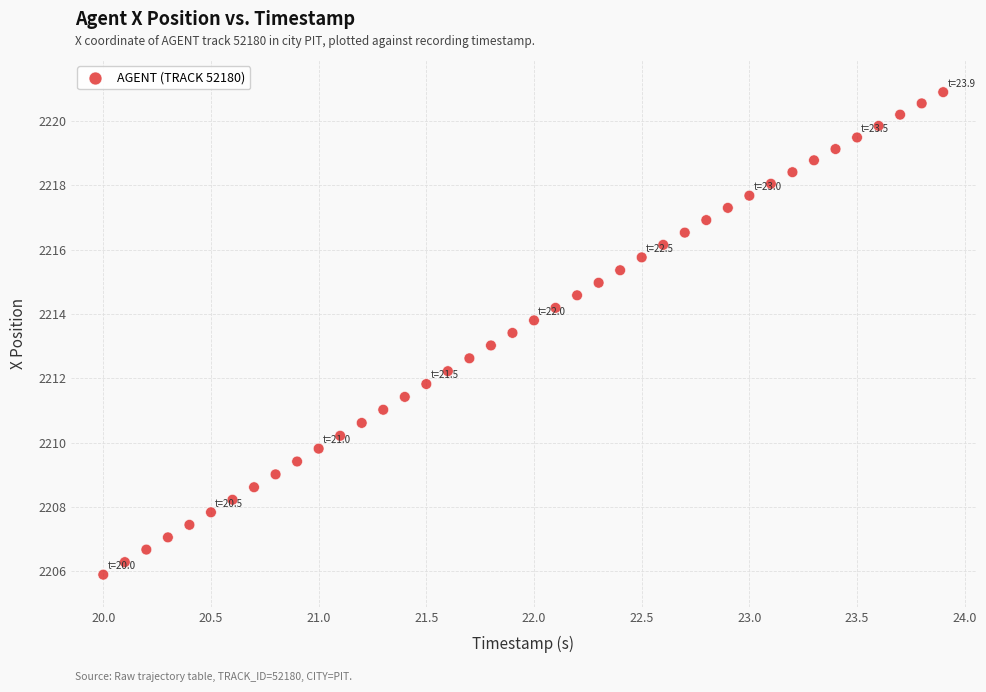

What is the range of Y values (max minus min)?

15.0